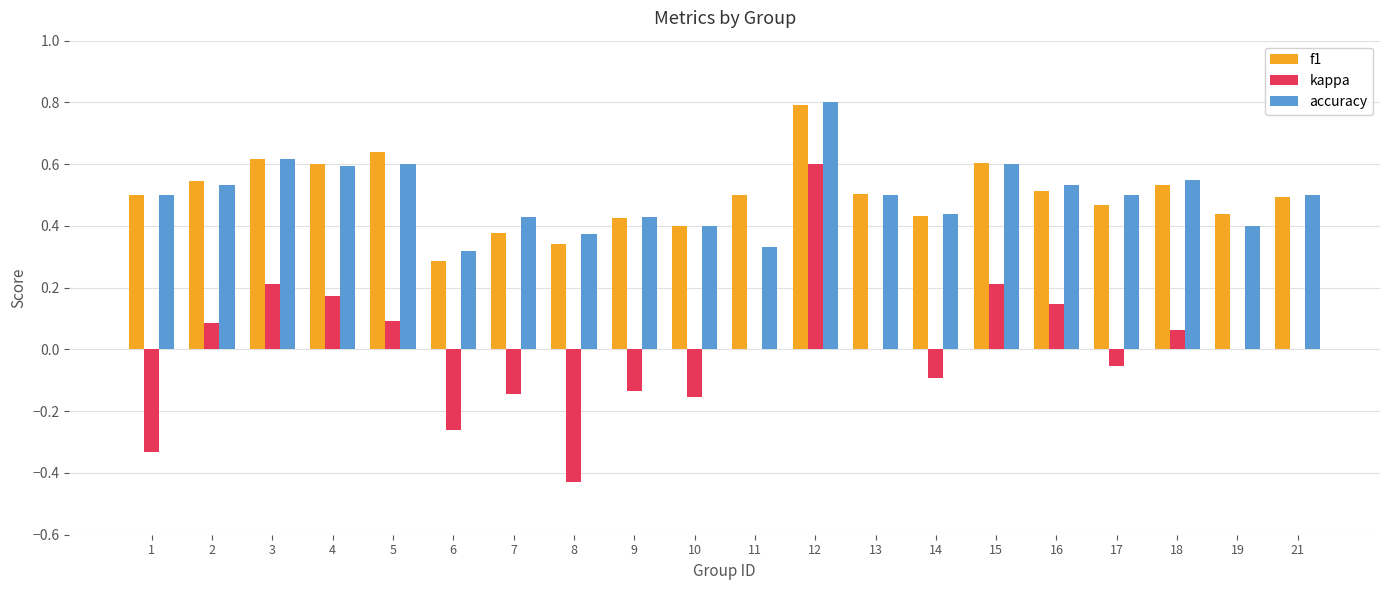

What is the sum of the f1 values at 7 and 19?

0.8